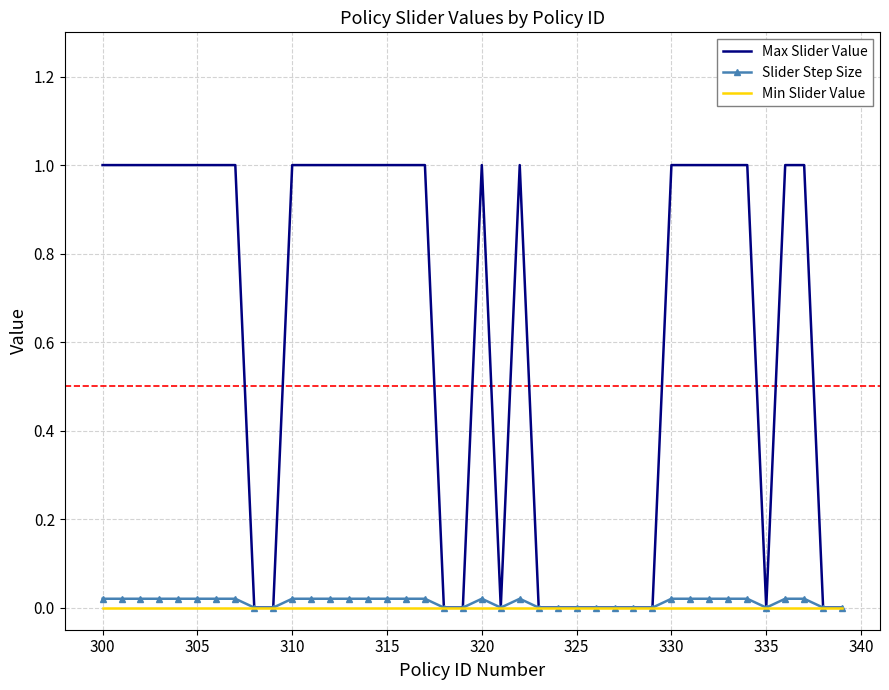

Which series has the largest total across all categories?

Max Slider Value